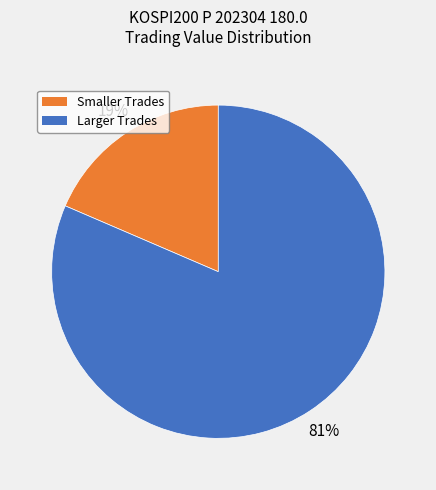

To the nearest percent, what percentage of the pie is Smaller Trades?

19%